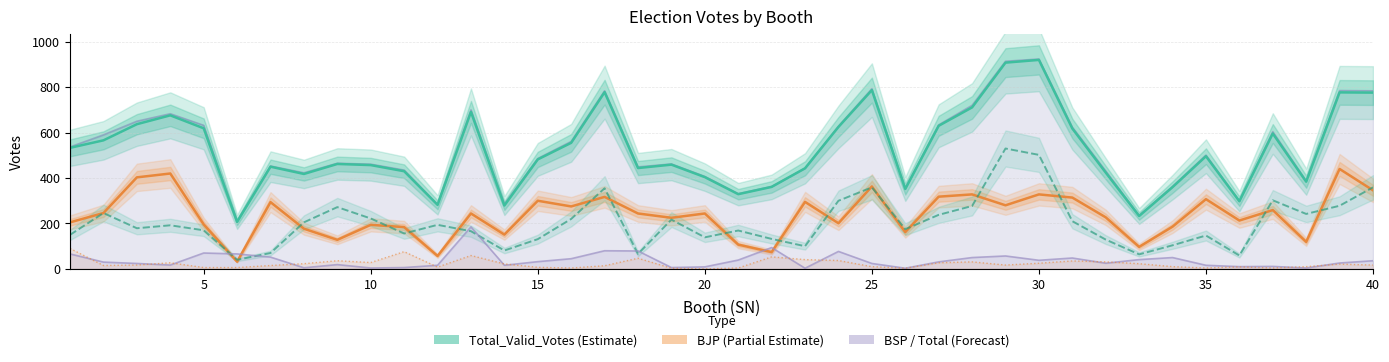

True or false: BJP and INC cross at least once.

True